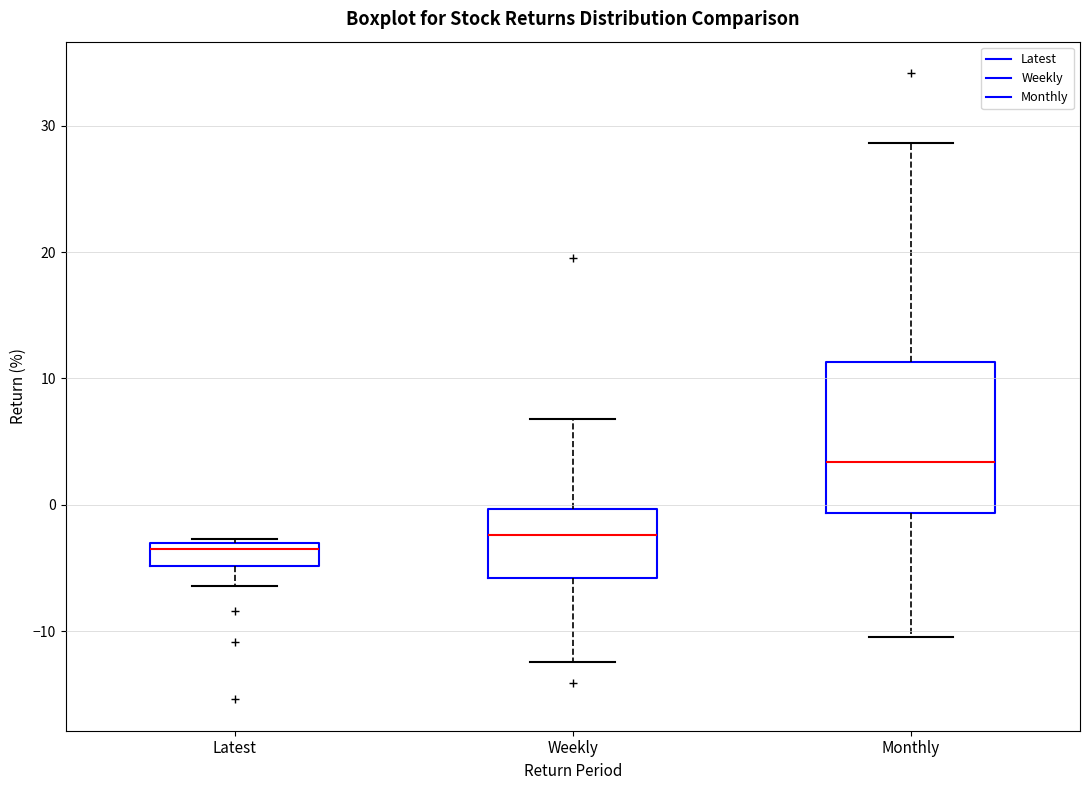

Reading left to right, read every box against the y-axis: the position of its median line, the range the box covers, and the ends of its whiskers. The values are not printed on the chart, so give them approximately, as read against the axis.

Latest: median -3 (just below the box's upper edge), box -5 to -3, whiskers -6 to -3
Weekly: median -2, box -6 to 0, whiskers -12 to 7
Monthly: median 3, box -1 to 11, whiskers -10 to 29